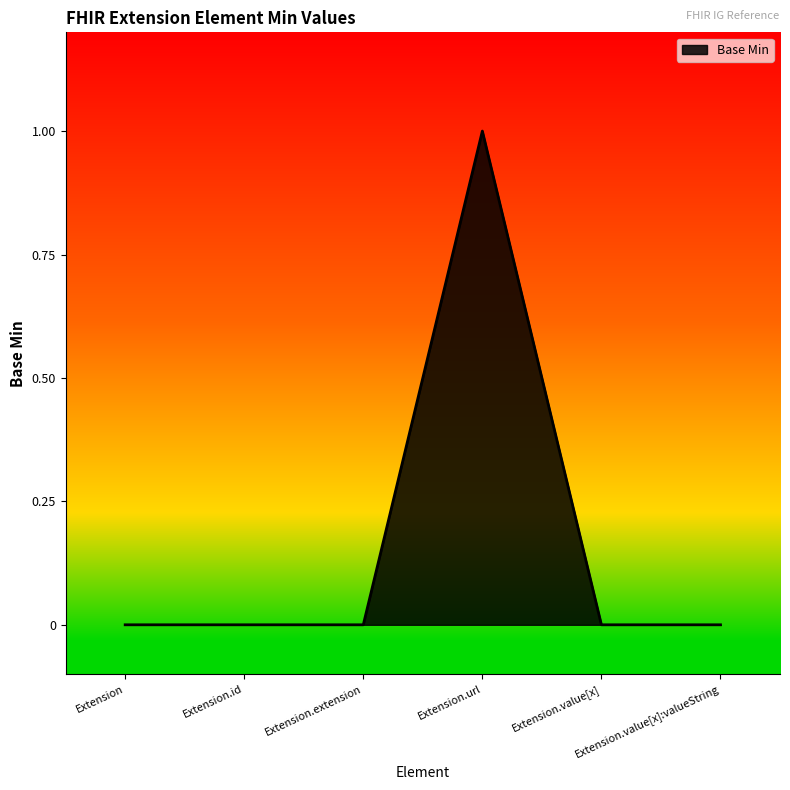

Does the chart display data point markers on the line(s)?

No